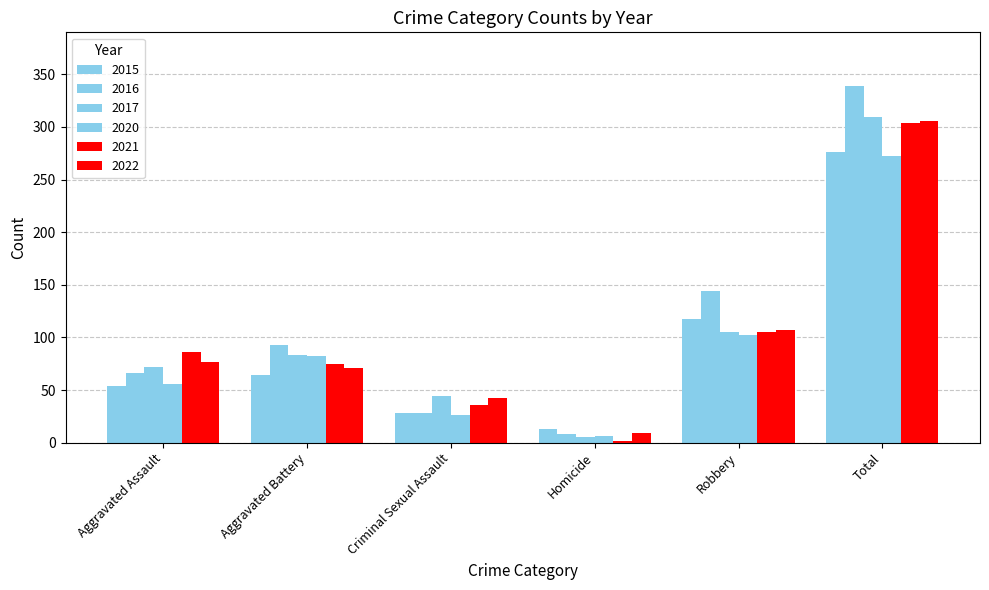

Does the chart contain stacked bars?

No